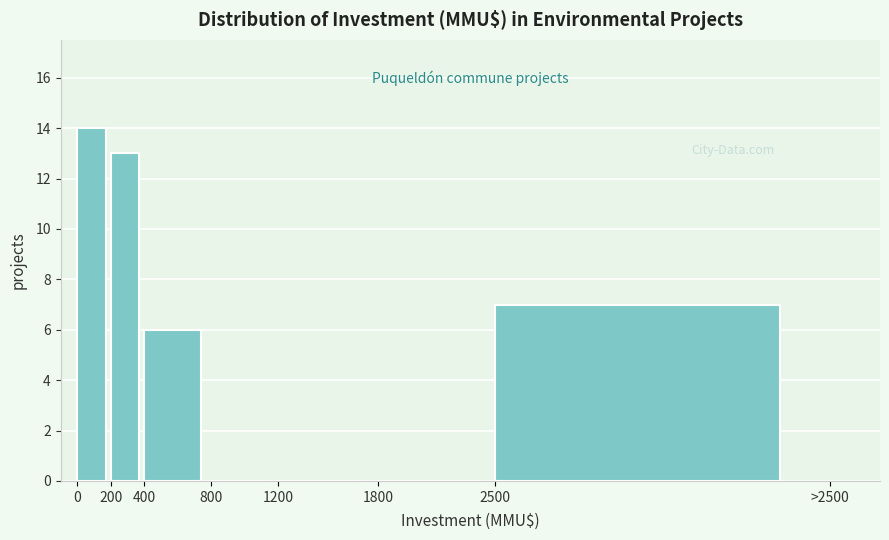

What is the greatest value displayed?

14